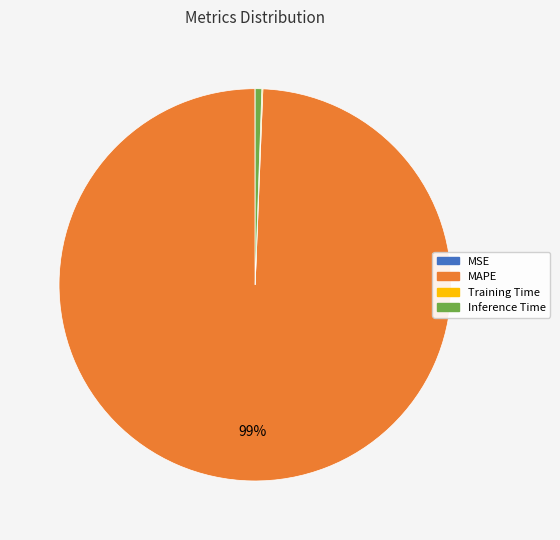

Which slice is the largest?

MAPE